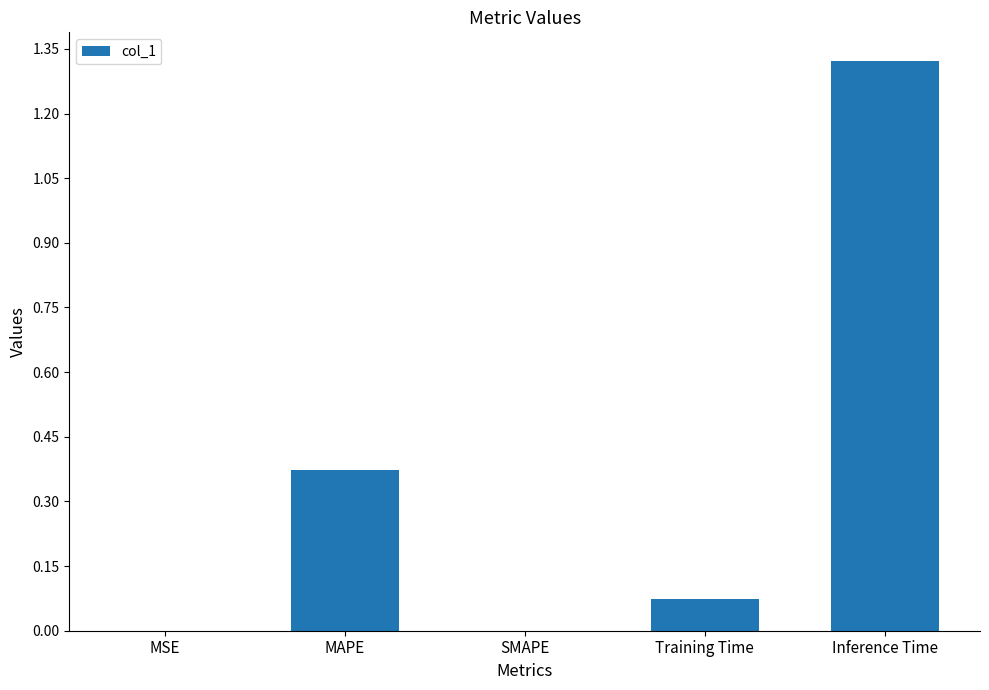

What is the sum of all values?

1.8